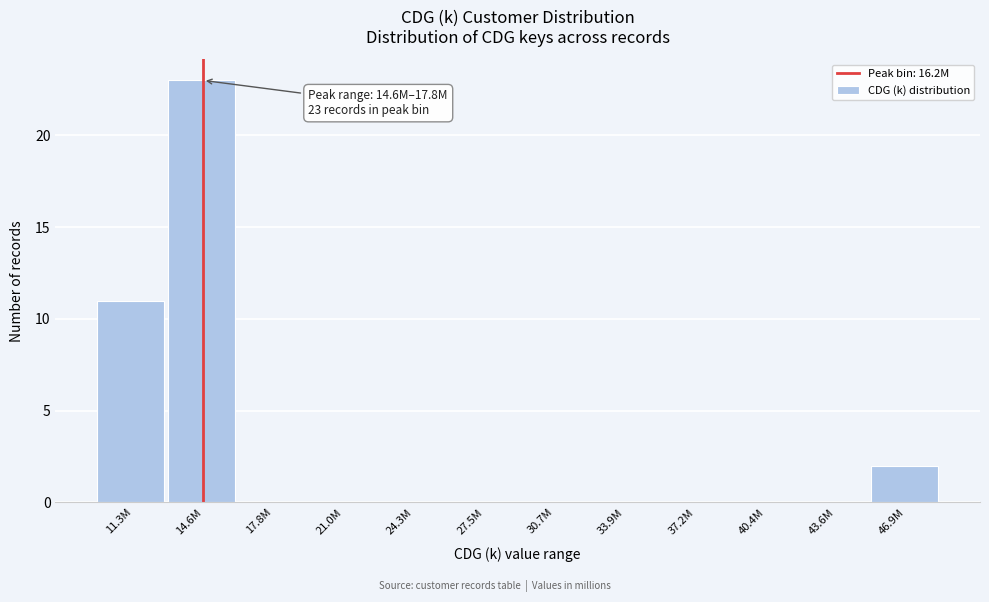

Reading left to right, extract all data points from this chart.

11.3M=11	14.6M=23	17.8M=0	21.0M=0	24.3M=0	27.5M=0	30.7M=0	33.9M=0	37.2M=0	40.4M=0	43.6M=0	46.9M=2